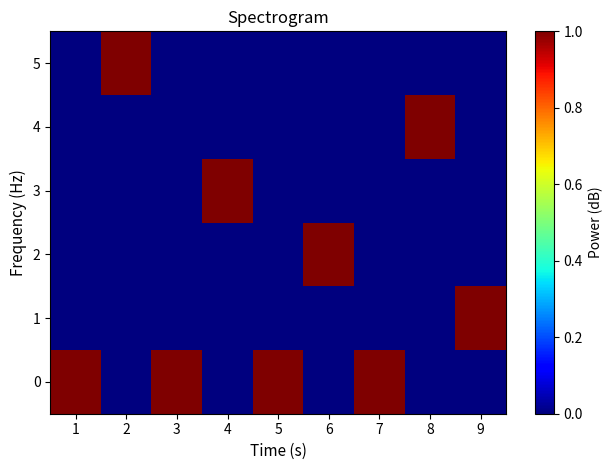

Reading left to right, list all the values displayed in this chart.

0: 1=1	2=0	3=1	4=0	5=1	6=0	7=1	8=0	9=0
1: 1=0	2=0	3=0	4=0	5=0	6=0	7=0	8=0	9=1
2: 1=0	2=0	3=0	4=0	5=0	6=1	7=0	8=0	9=0
3: 1=0	2=0	3=0	4=1	5=0	6=0	7=0	8=0	9=0
4: 1=0	2=0	3=0	4=0	5=0	6=0	7=0	8=1	9=0
5: 1=0	2=1	3=0	4=0	5=0	6=0	7=0	8=0	9=0